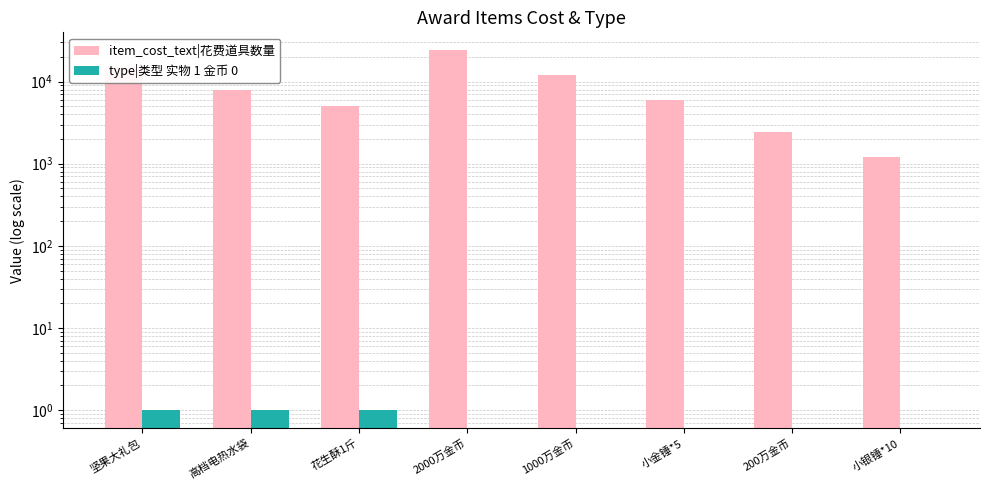

The value of item_cost_text|花费道具数量 at 200万金币 is 2400. True or false?

True